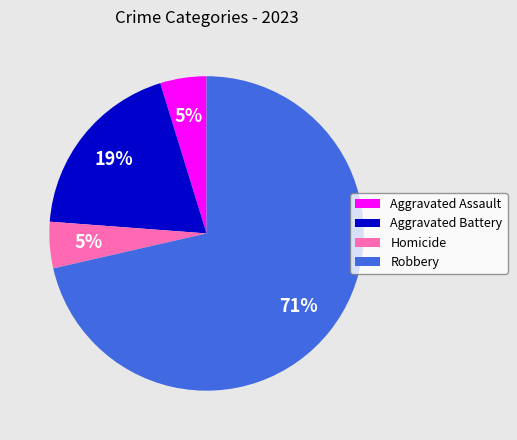

The Homicide slice represents 5% of the pie. True or false?

True